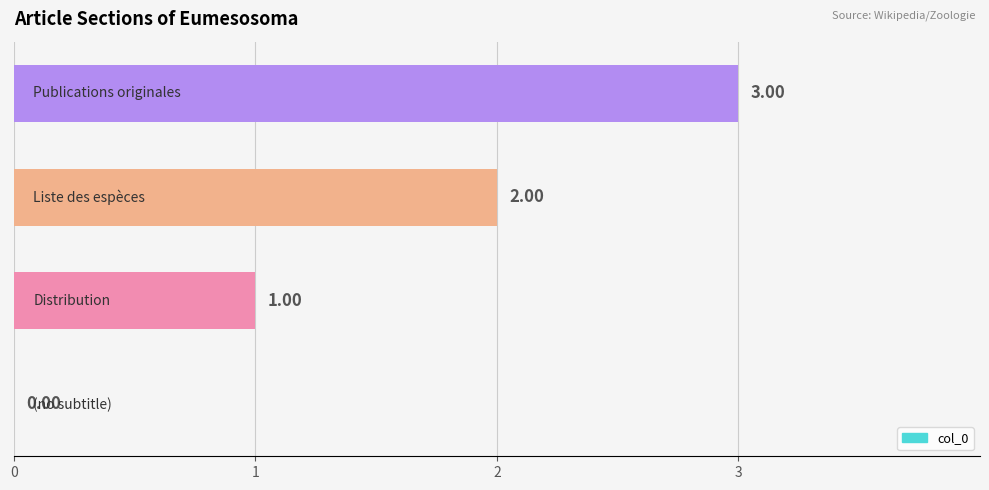

What is the sum of all values?

6